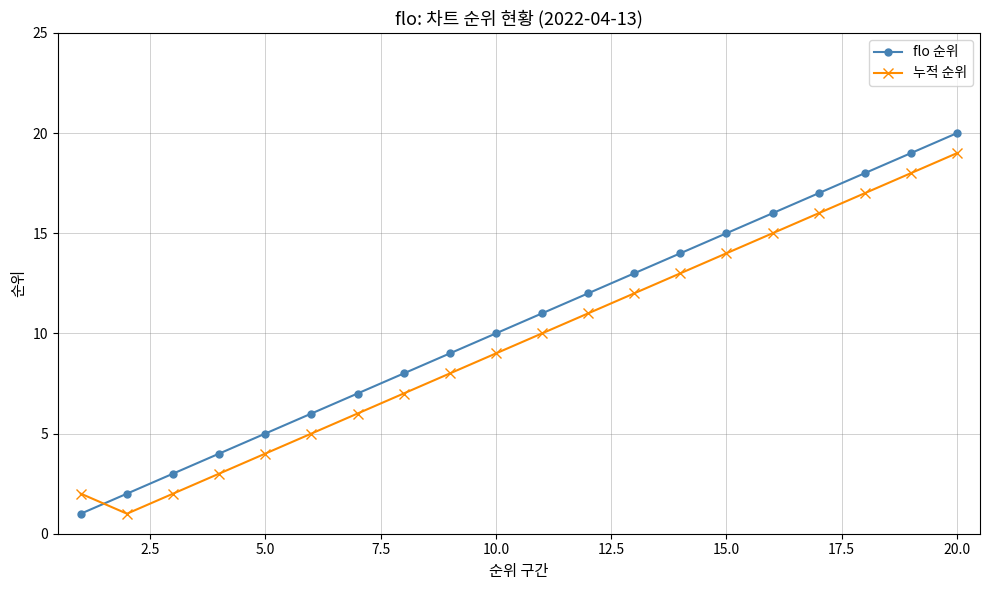

After their last crossing, which series has the higher values: 누적 순위 or flo 순위?

flo 순위